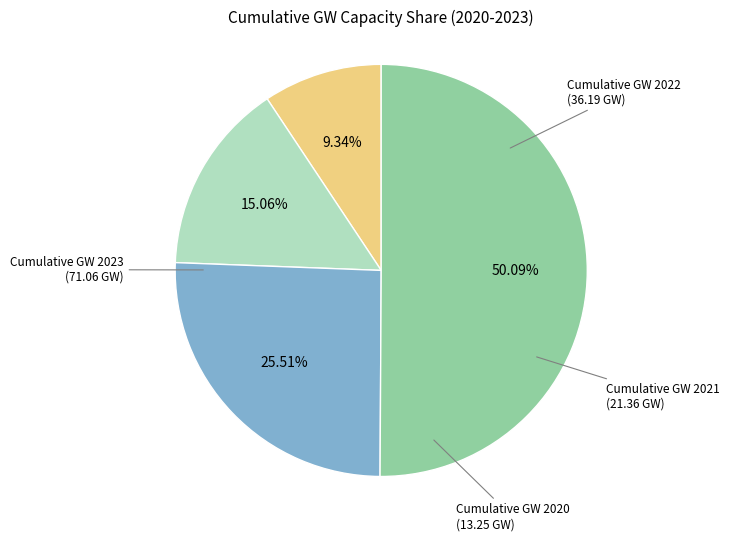

Is the sum of Cumulative GW 2021 and Cumulative GW 2023 greater than half?

Yes